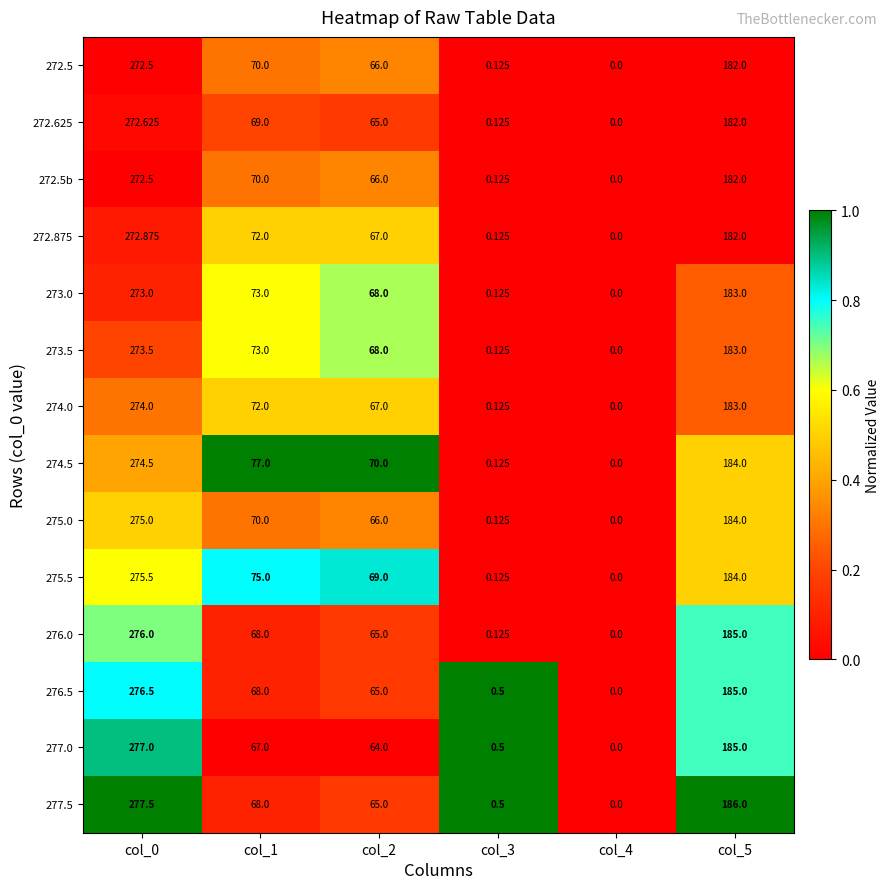

Is the value of 275.5 at col_1 greater than the value of 275.0 at col_2?

Yes